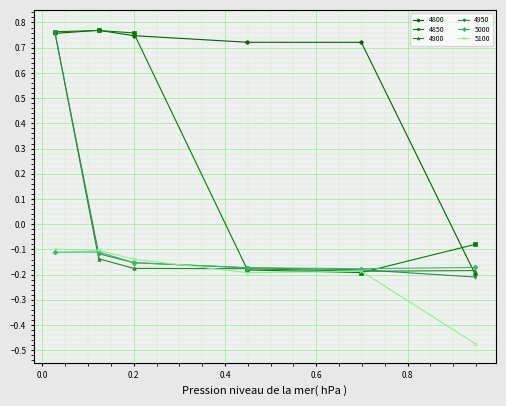

True or false: 4800 and 5100 cross at least once.

False